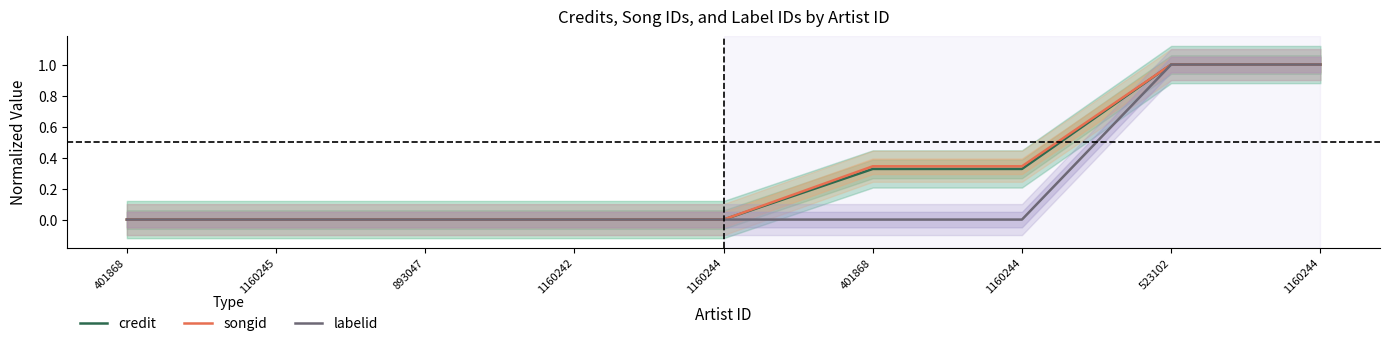

What is the label of the 1st point from the left?

401868